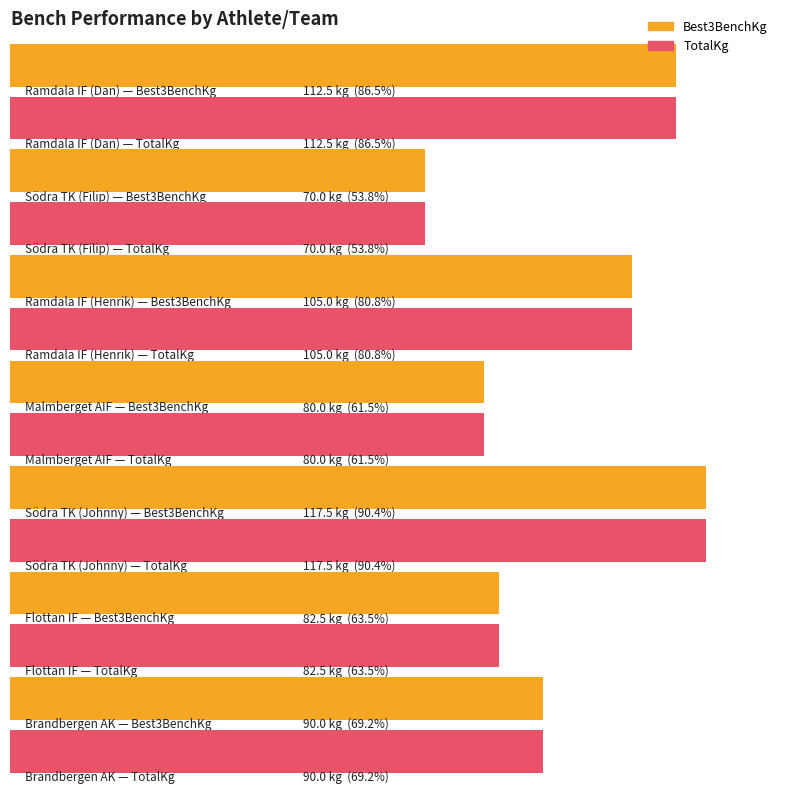

What is the label of the 1st bar from the left?

Ramdala IF (Dan)